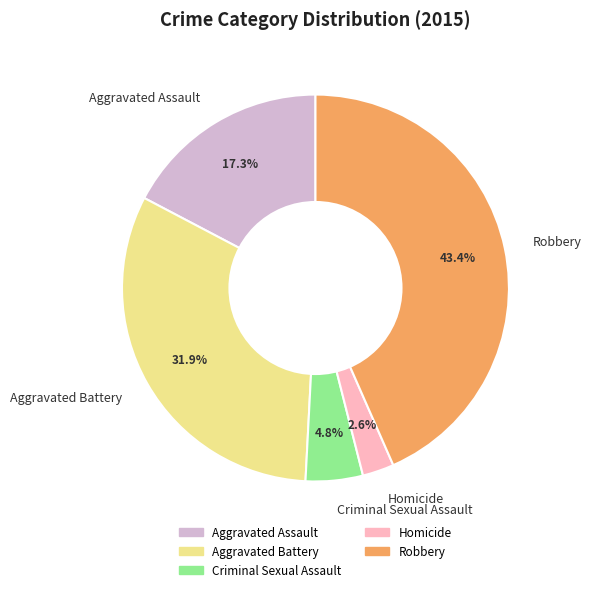

To the nearest percent, what portion does Aggravated Assault represent?

17%